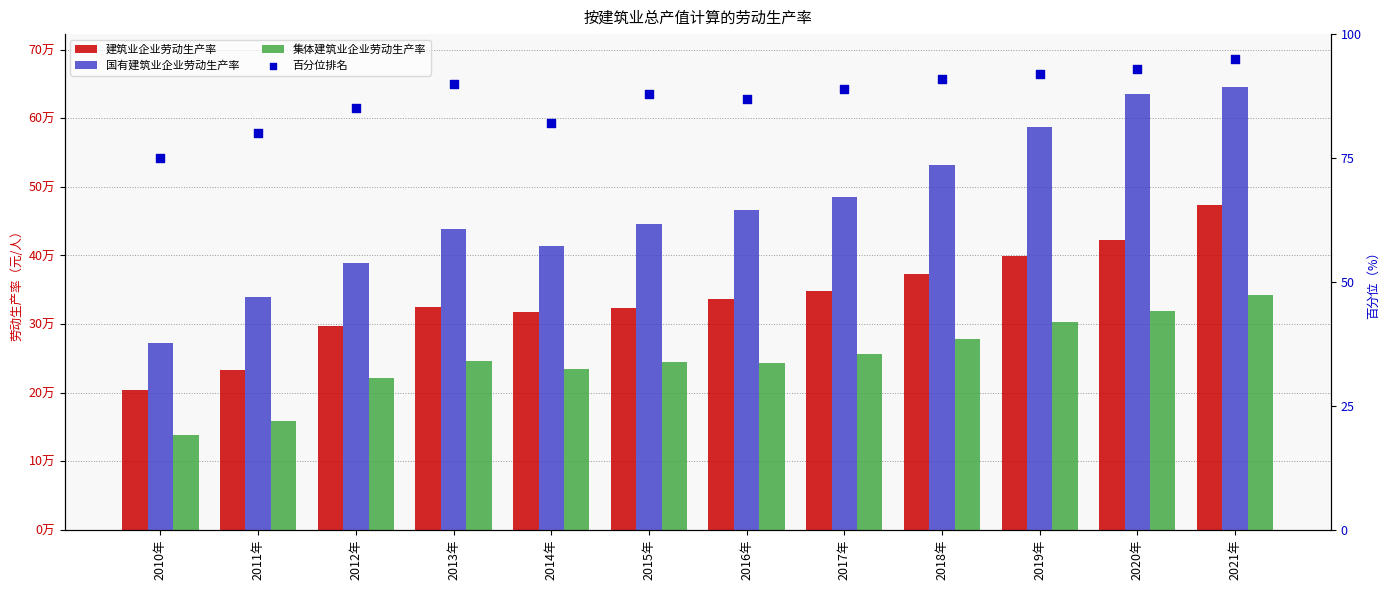

Is the value of 集体建筑业企业劳动生产率 at 2021年 greater than the value of 百分位排名 at 2014年?

Yes